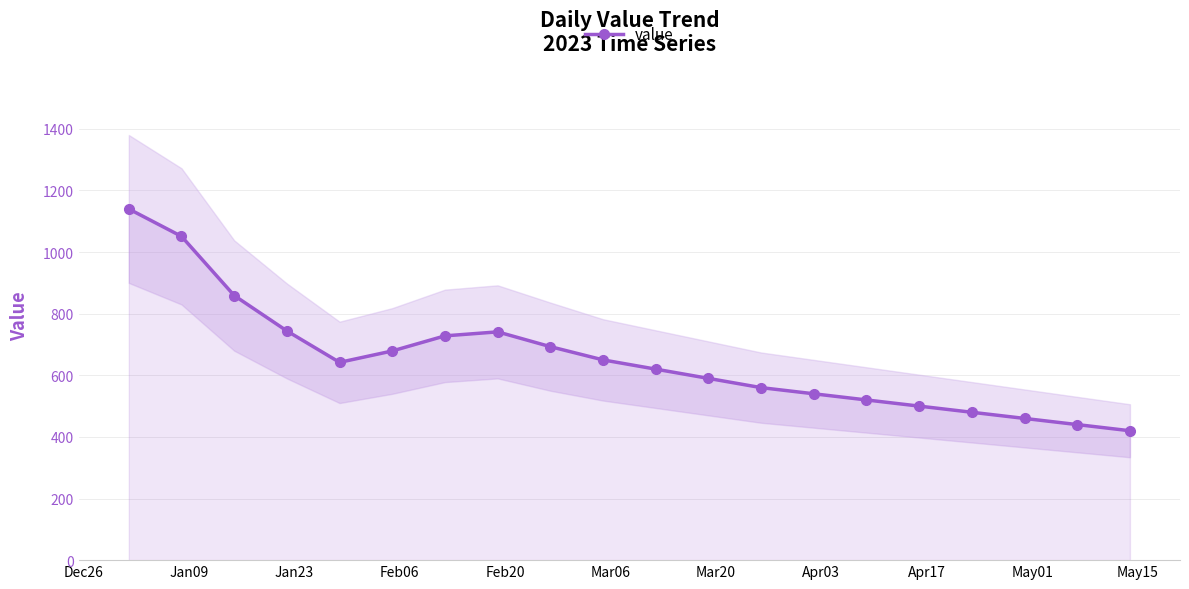

What is the difference between the maximum and minimum values?

720